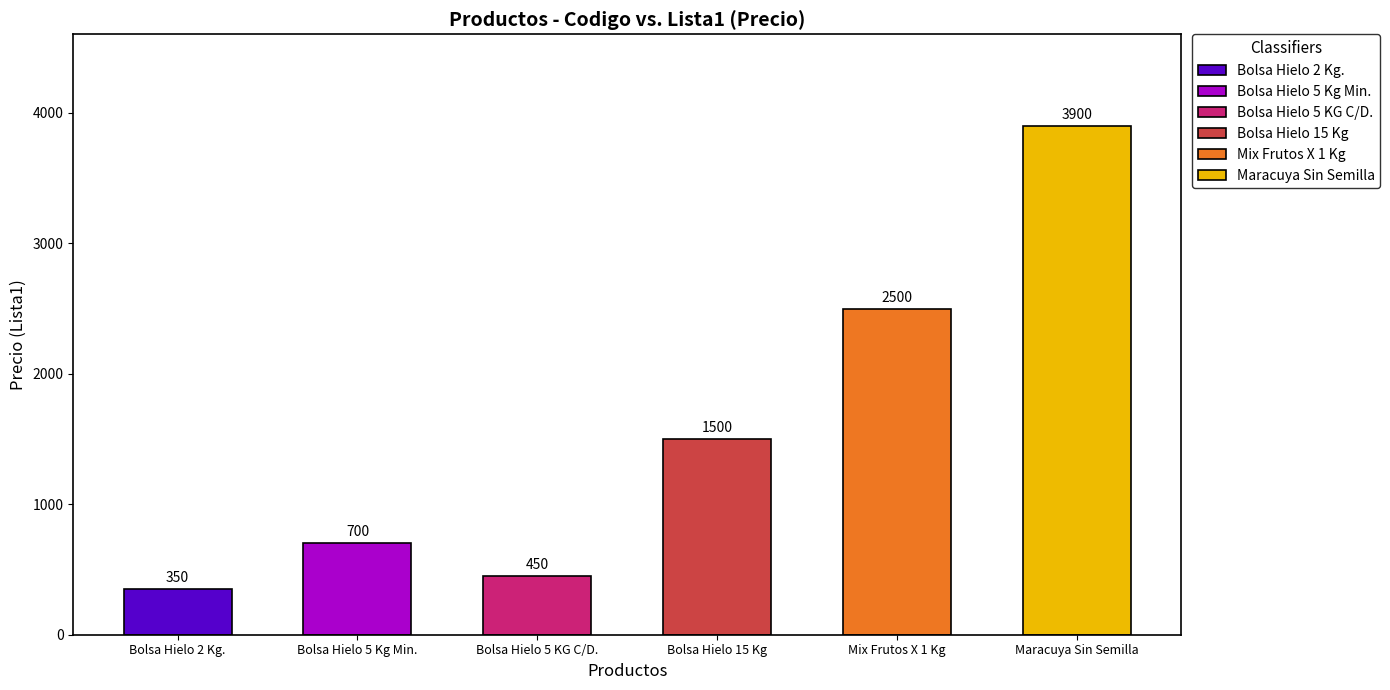

At which label does Lista1 first exceed 700?

Bolsa Hielo 15 Kg